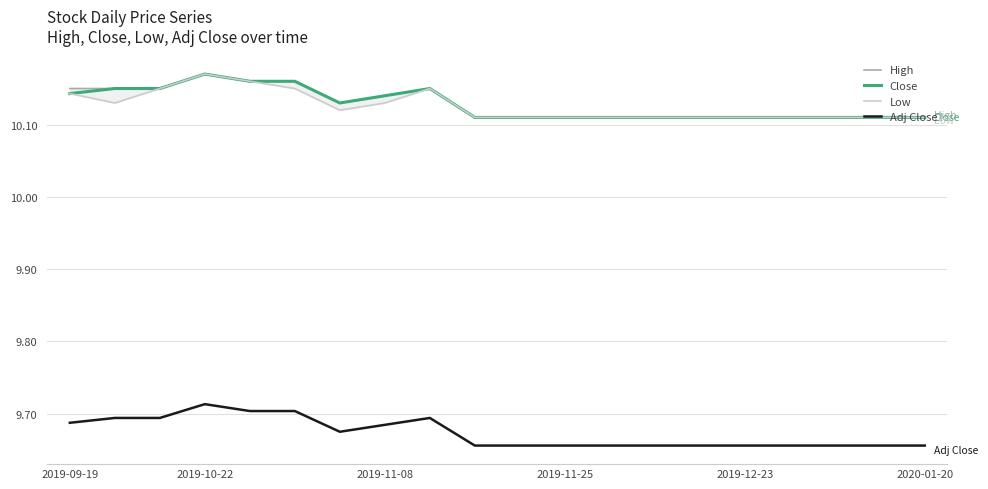

Does the chart display data point markers on the line(s)?

No